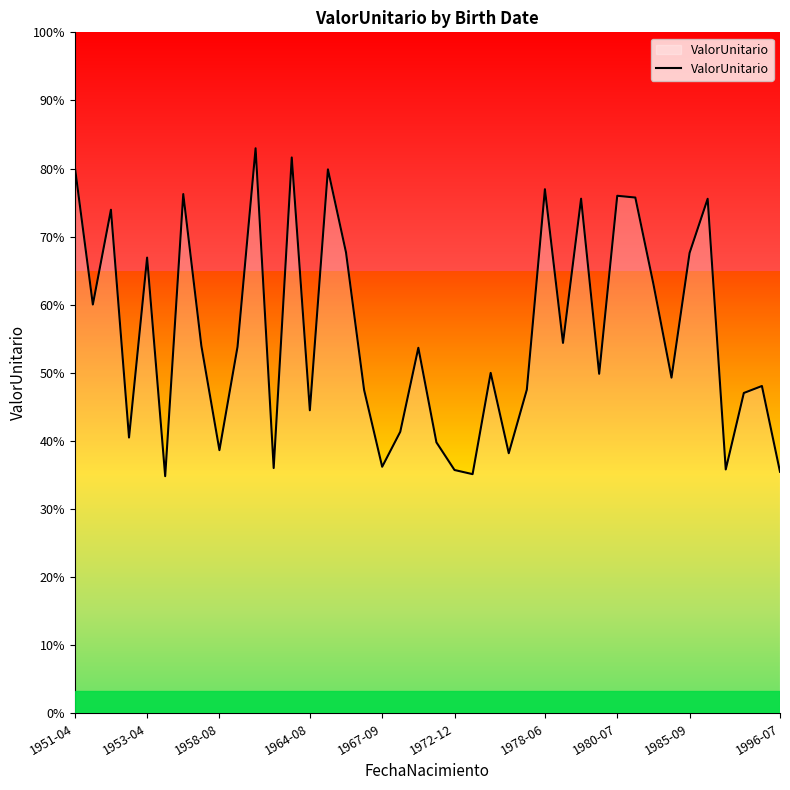

Reading left to right, transcribe all the data shown in this chart.

48191.6	36020.0	44368.8	24300.2	40152.2	20894.7	45750.8	32387.2	23186.5	32288.1	49784.7	21611.9	48974.6	26699.8	47925.0	40611.4	28497.7	21725.0	24807.4	32207.2	23875.8	21438.8	21073.4	29996.3	22917.8	28517.8	46177.8	32636.6	45341.9	29914.2	45599.4	45444.1	37822.0	29577.8	40563.2	45335.9	21489.3	28225.1	28840.1	21282.8